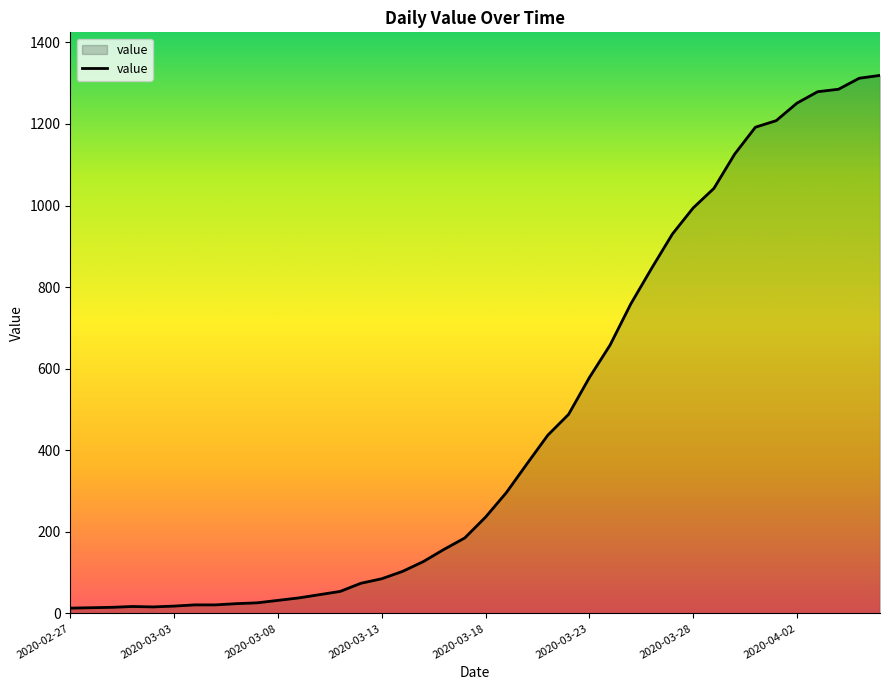

What is the minimum value shown in the chart?

13